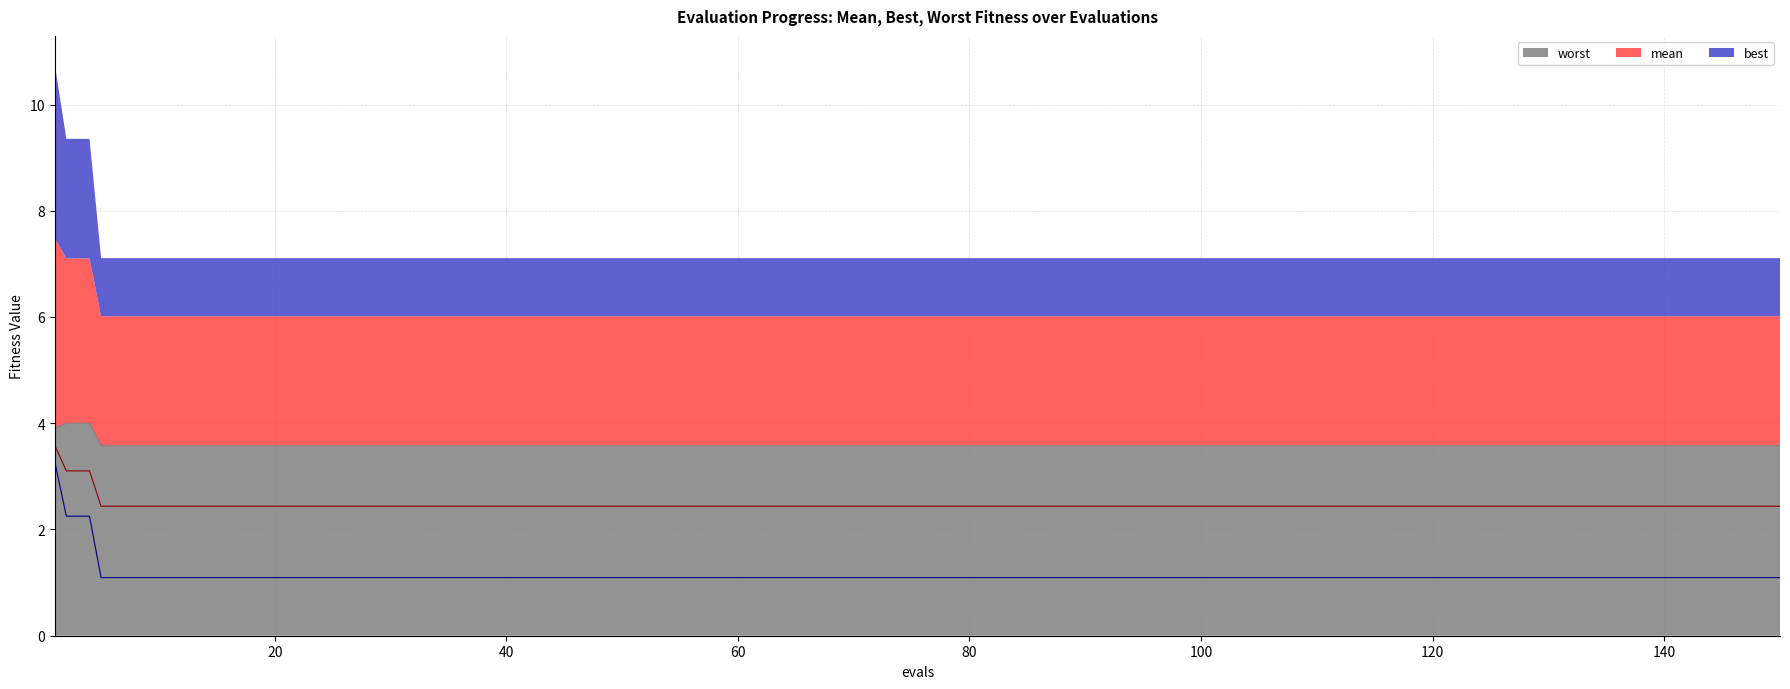

True or false: mean and best cross at least once.

False